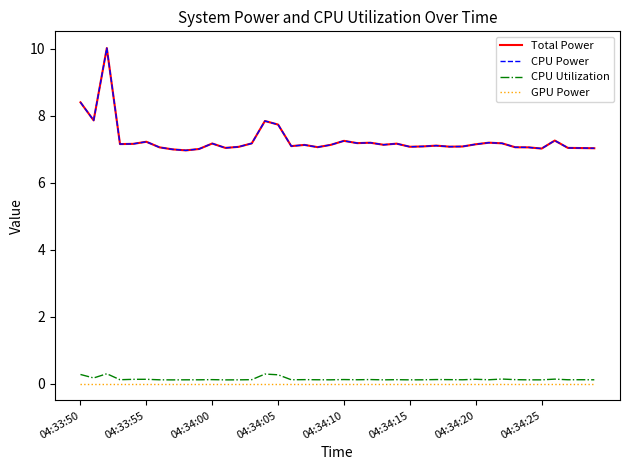

List the series in order of their peak value, lowest first.

GPU Power, CPU Utilization, Total Power, CPU Power